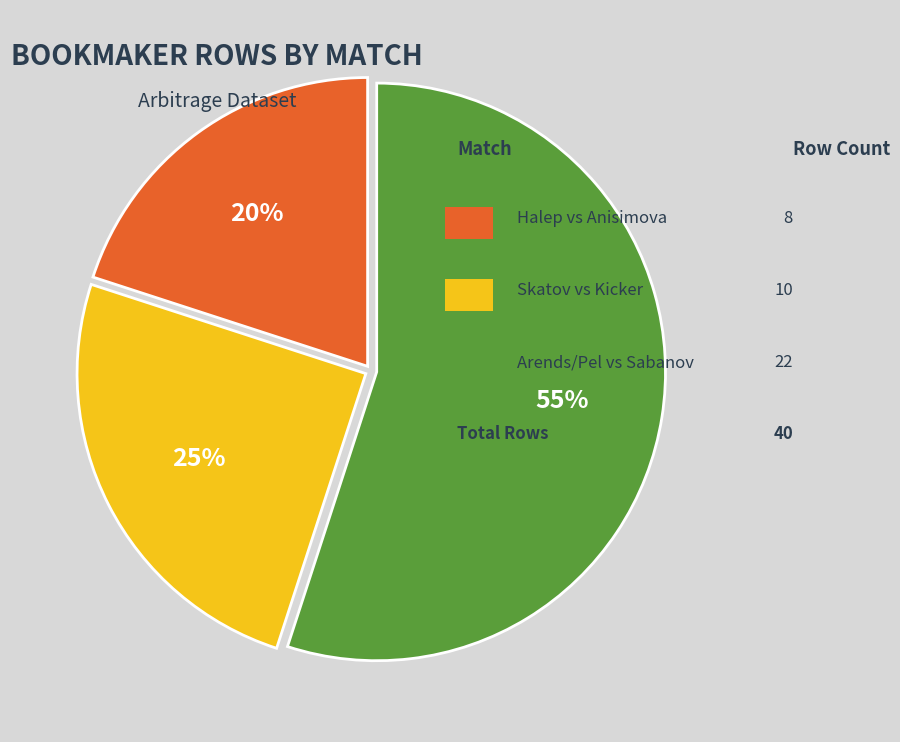

To the nearest percent, what is the difference between the largest and smallest slice percentages?

35%